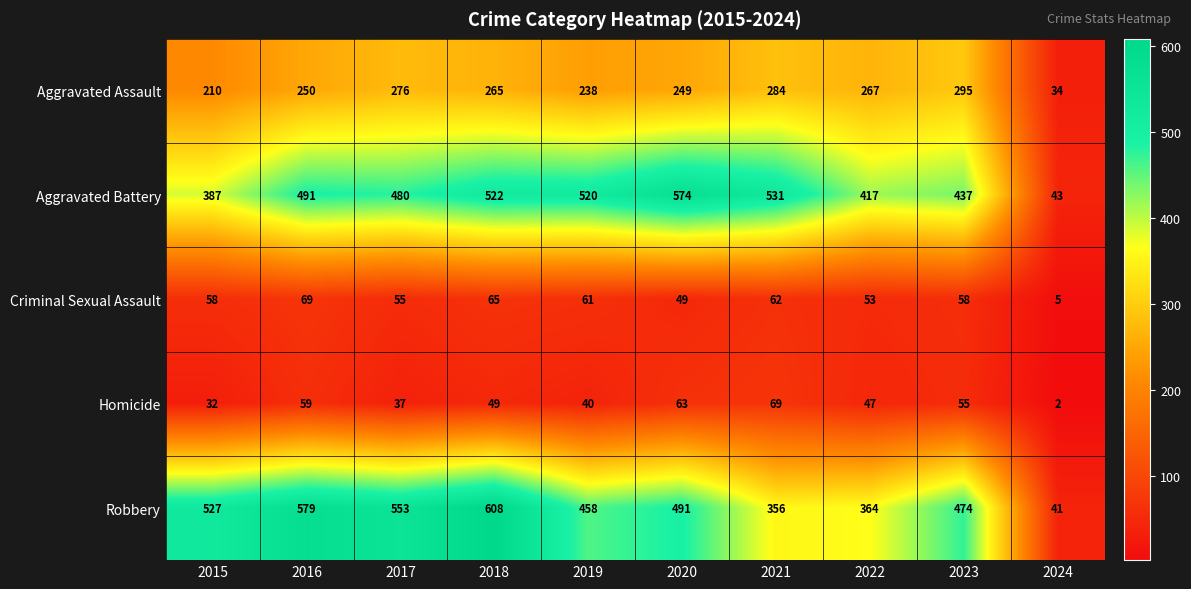

How many data points does each series have?

10